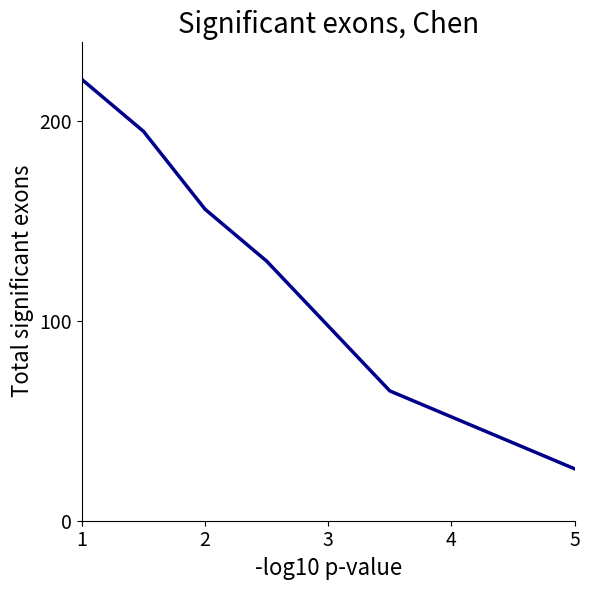

Reading left to right, list all the values displayed in this chart.

221.0	195.0	156.0	130.0	97.5	65.0	52.0	39.0	26.0